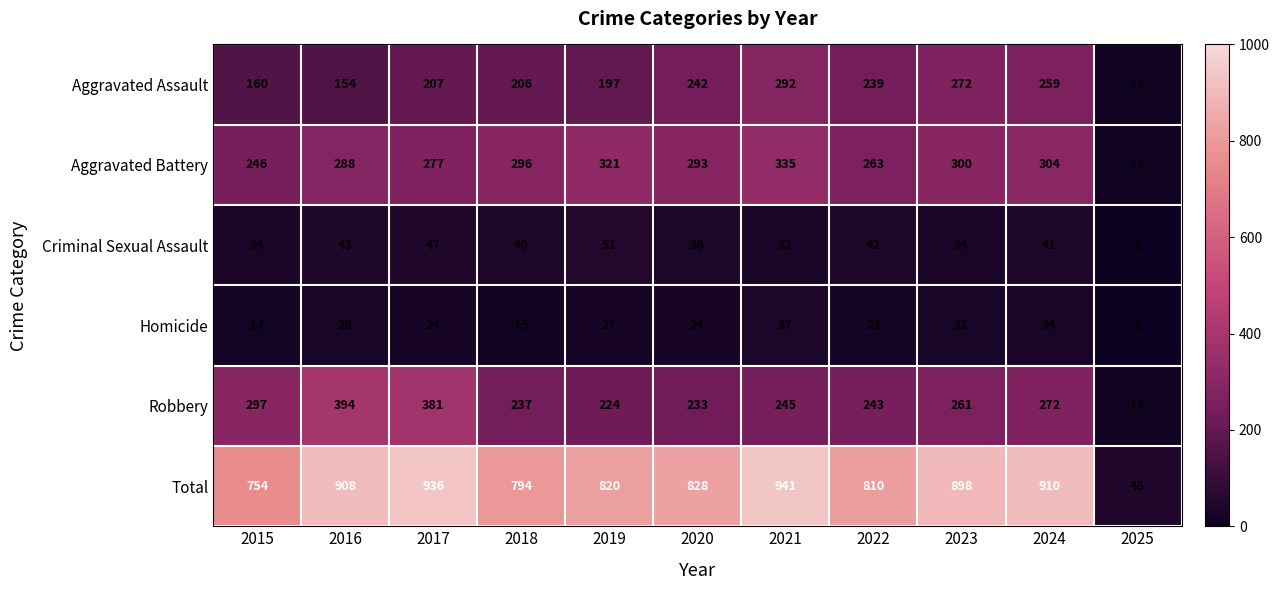

List the series in order of their peak value, lowest first.

Homicide, Criminal Sexual Assault, Aggravated Assault, Aggravated Battery, Robbery, Total